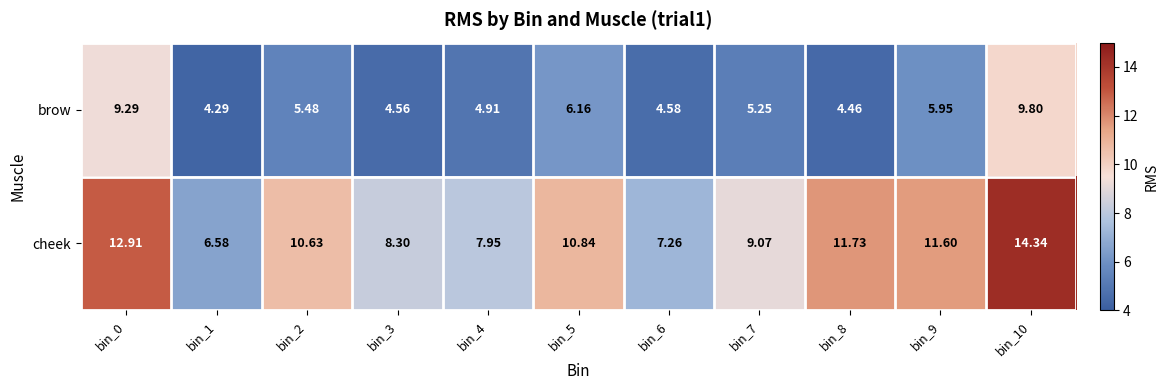

List the series in order of their overall mean, lowest first.

brow, cheek